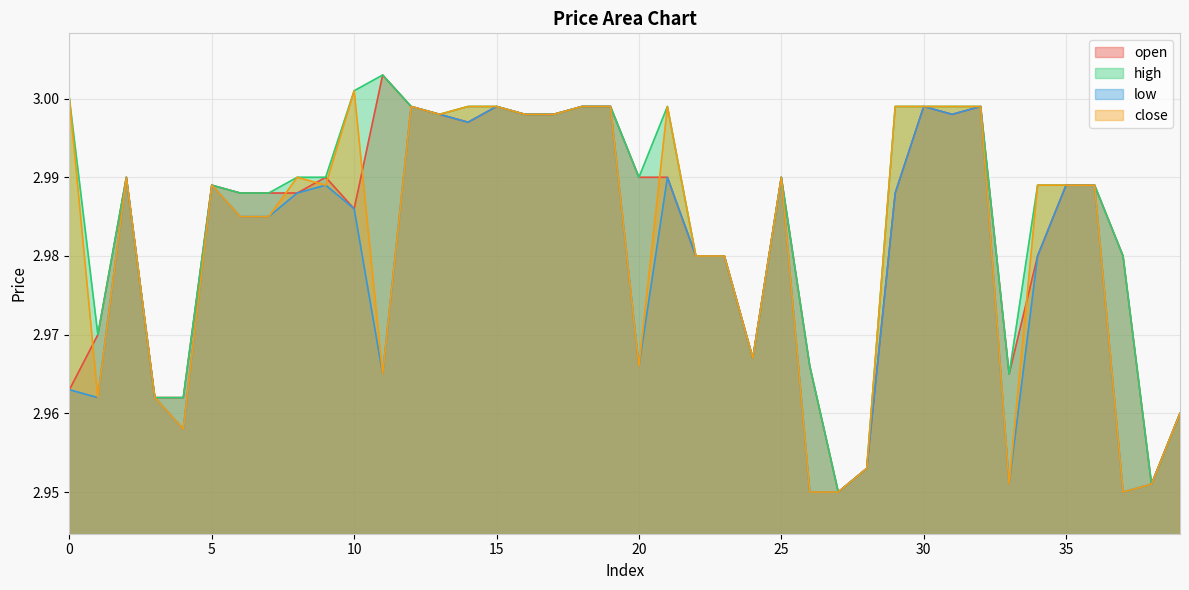

Reading right to left, what are all the values shown in this chart?

open: 3.0	3.0	3.0	3.0	3.0	3.0	3.0	3.0	3.0	3.0	3.0	3.0	3.0	3.0	3.0	3.0	3.0	3.0	3.0	3.0	3.0	3.0	3.0	3.0	3.0	3.0	3.0	3.0	3.0	3.0	3.0	3.0	3.0	3.0	3.0	3.0	3.0	3.0	3.0	3.0
high: 3.0	3.0	3.0	3.0	3.0	3.0	3.0	3.0	3.0	3.0	3.0	3.0	3.0	3.0	3.0	3.0	3.0	3.0	3.0	3.0	3.0	3.0	3.0	3.0	3.0	3.0	3.0	3.0	3.0	3.0	3.0	3.0	3.0	3.0	3.0	3.0	3.0	3.0	3.0	3.0
low: 3.0	3.0	3.0	3.0	3.0	3.0	3.0	3.0	3.0	3.0	3.0	3.0	3.0	3.0	3.0	3.0	3.0	3.0	3.0	3.0	3.0	3.0	3.0	3.0	3.0	3.0	3.0	3.0	3.0	3.0	3.0	3.0	3.0	3.0	3.0	3.0	3.0	3.0	3.0	3.0
close: 3.0	3.0	3.0	3.0	3.0	3.0	3.0	3.0	3.0	3.0	3.0	3.0	3.0	3.0	3.0	3.0	3.0	3.0	3.0	3.0	3.0	3.0	3.0	3.0	3.0	3.0	3.0	3.0	3.0	3.0	3.0	3.0	3.0	3.0	3.0	3.0	3.0	3.0	3.0	3.0